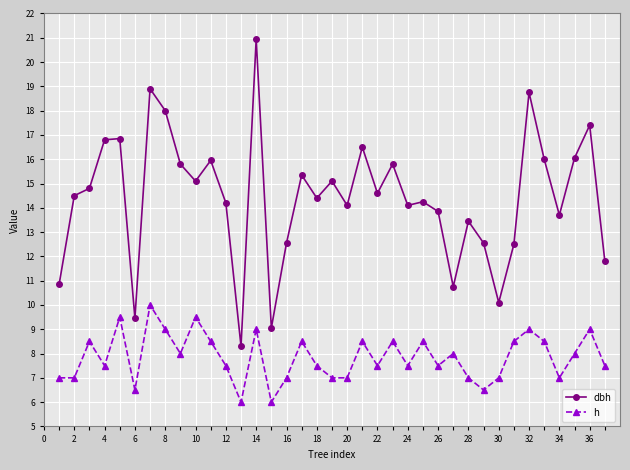

True or false: h and dbh cross at least once.

False